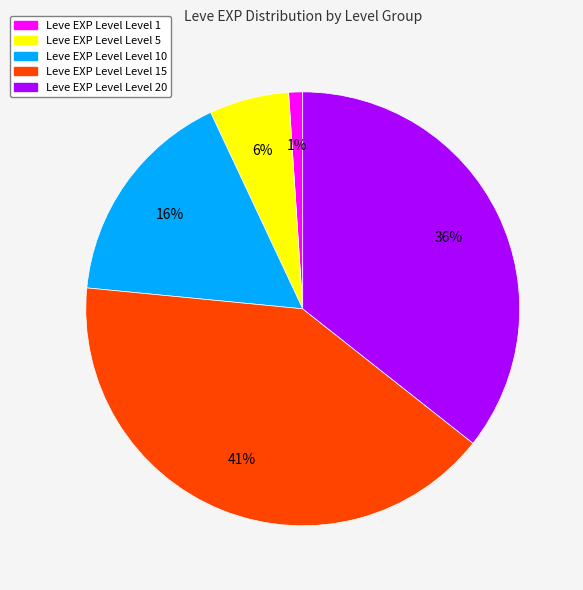

Is there a majority slice in this chart?

No